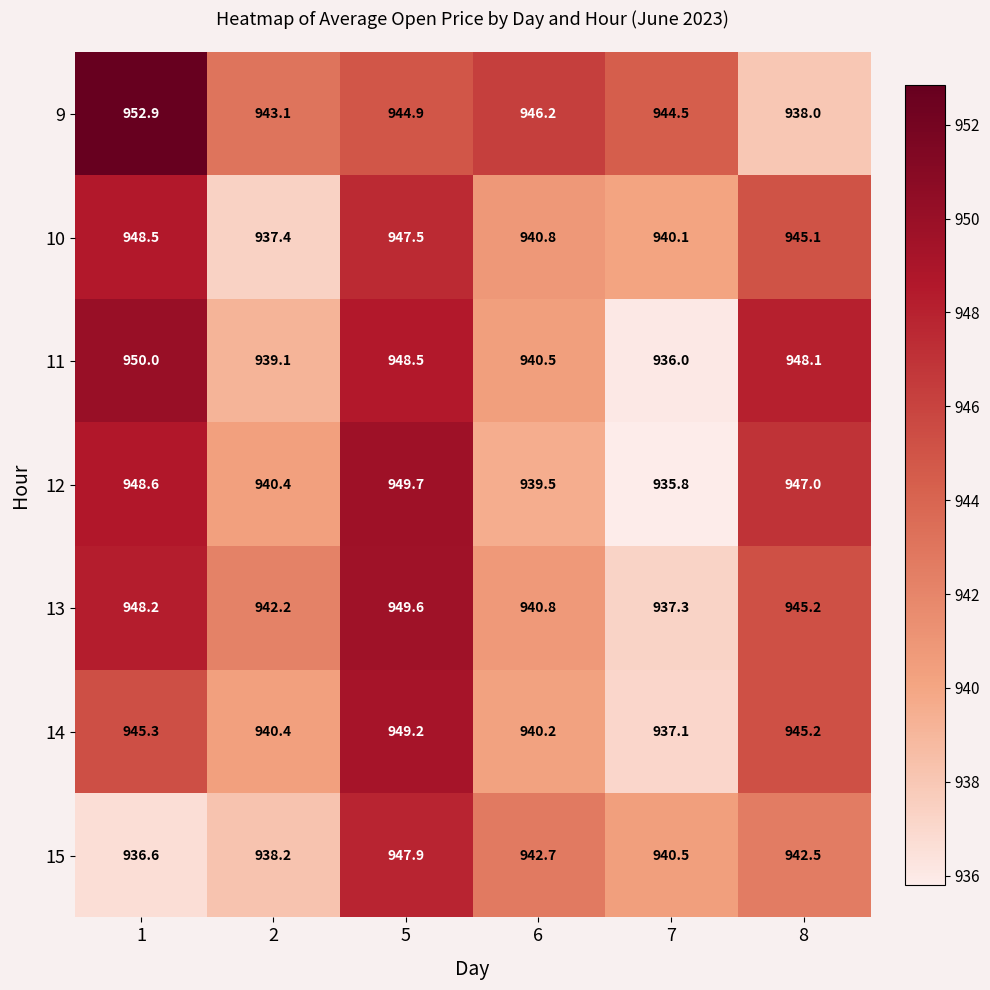

How many data points in 14 are above 945?

3